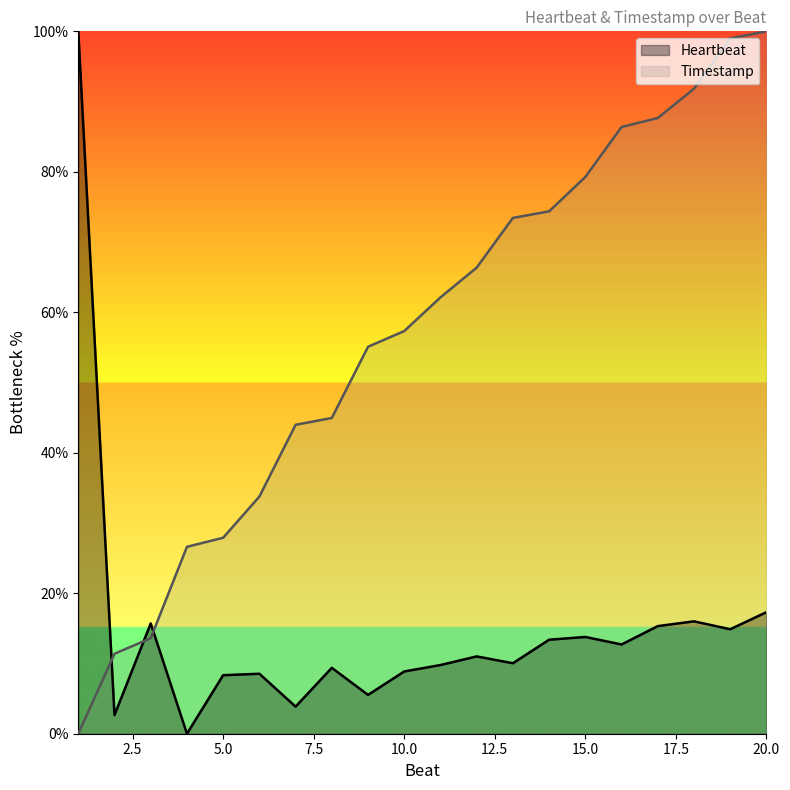

What is the value of the Timestamp point at the 11th from the left?

62.1